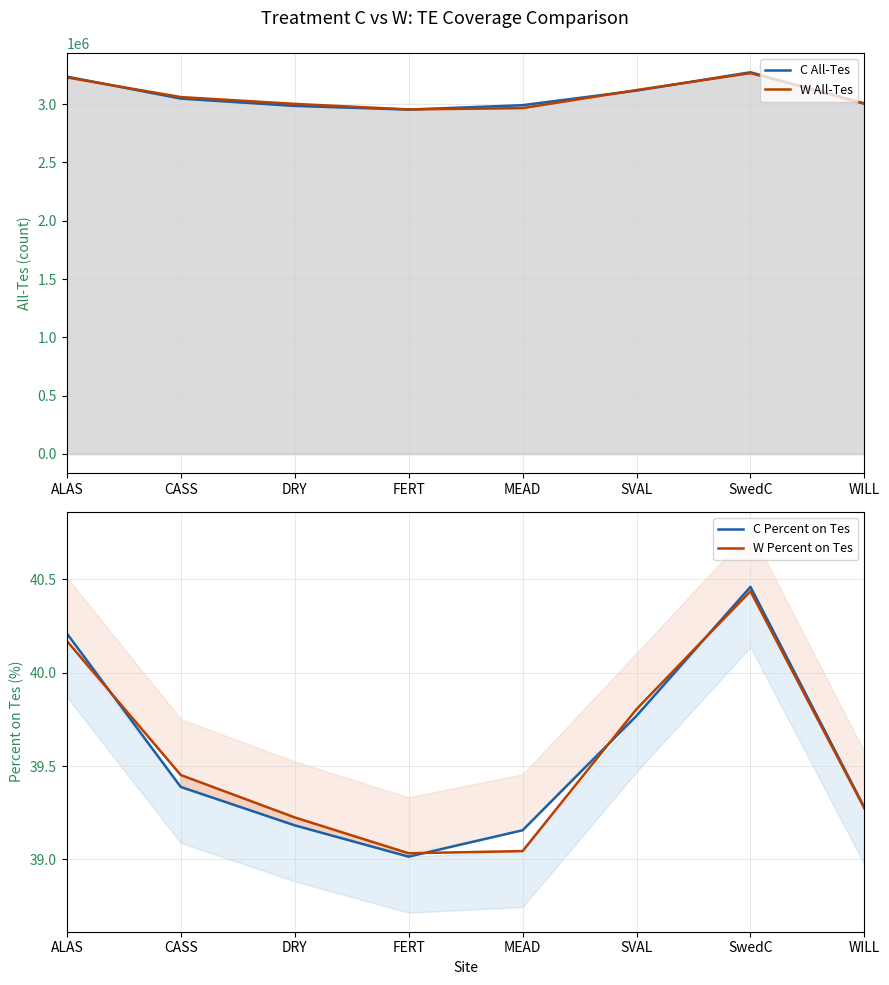

Count the number of data series in this chart.

4